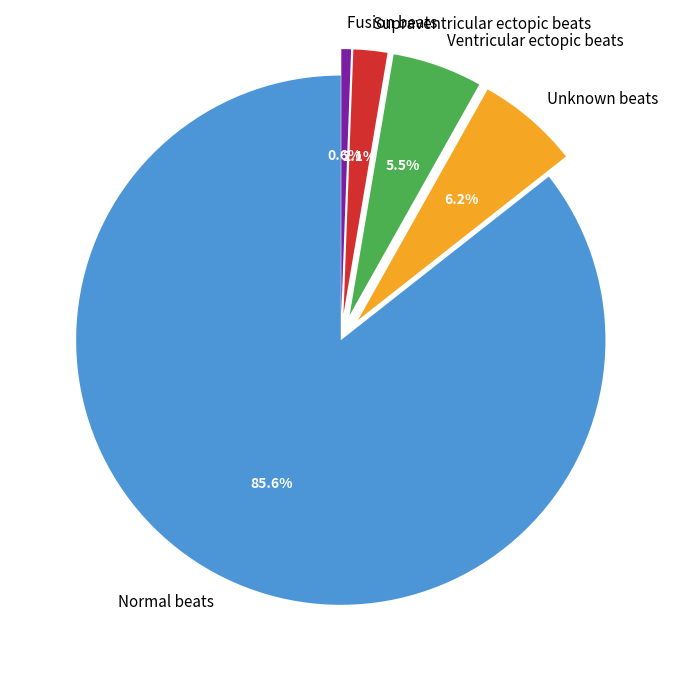

Count the number of slices in the pie.

5